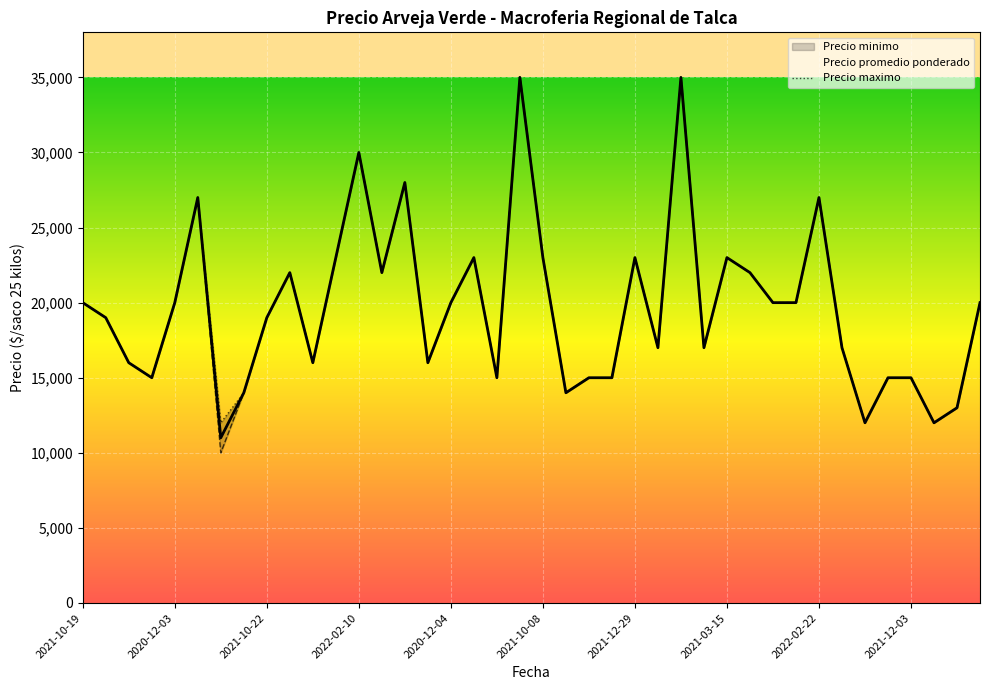

How many lines are shown in the chart?

3